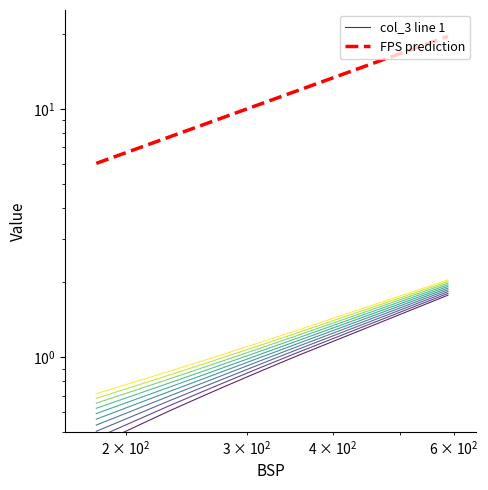

How many data points does each series have?

30